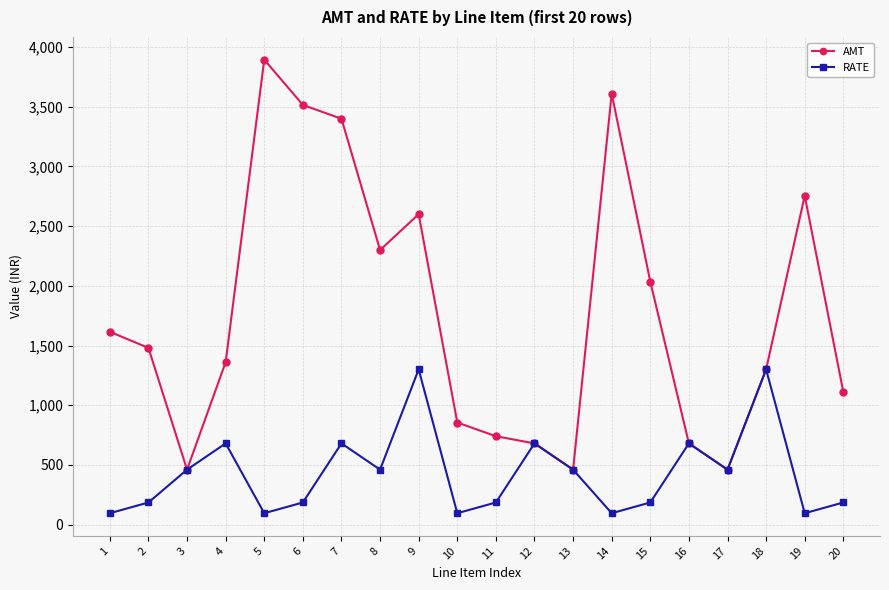

Where is the first local minimum for AMT?

3